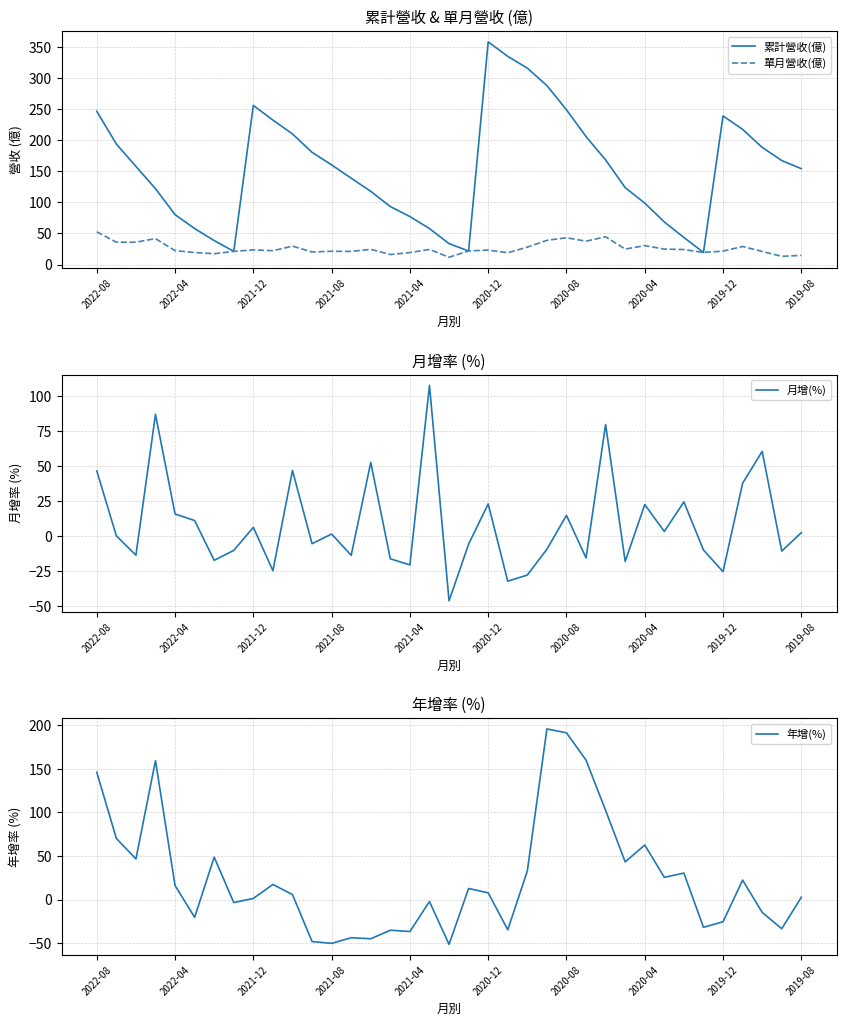

Count the number of categories in the chart.

37